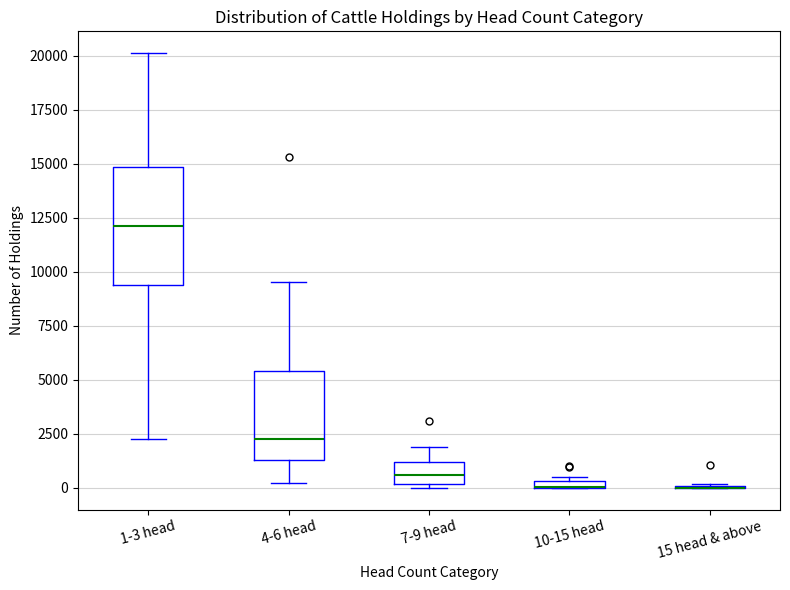

Comparing the boxes themselves (not the whiskers), which one is the tallest?

1-3 head